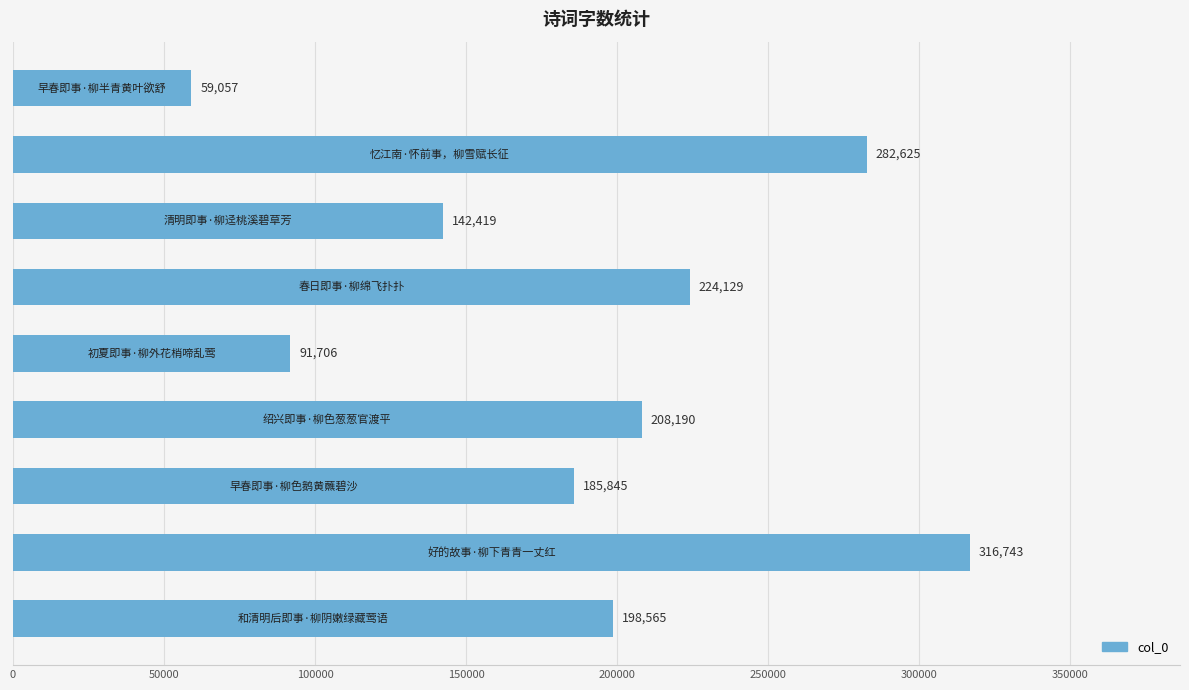

What is the smallest value displayed?

59057